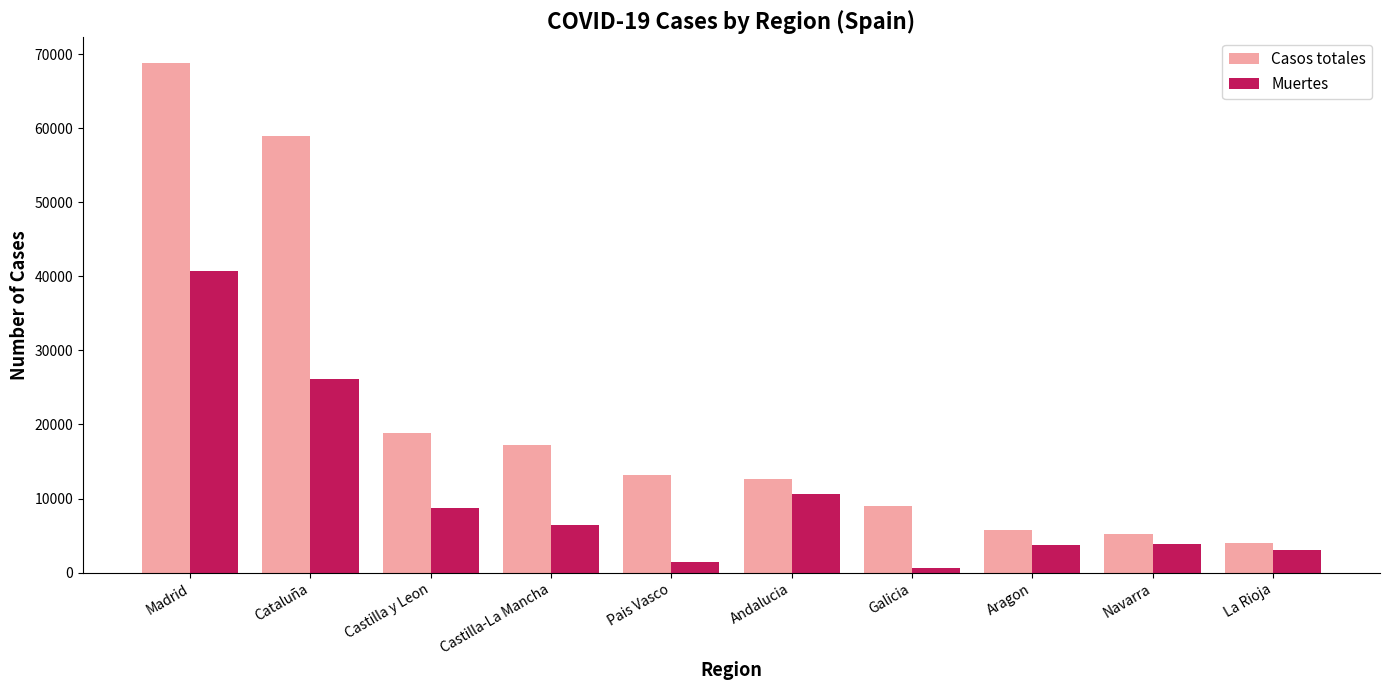

Rank the series by their maximum value, from lowest to highest.

Muertes, Casos totales